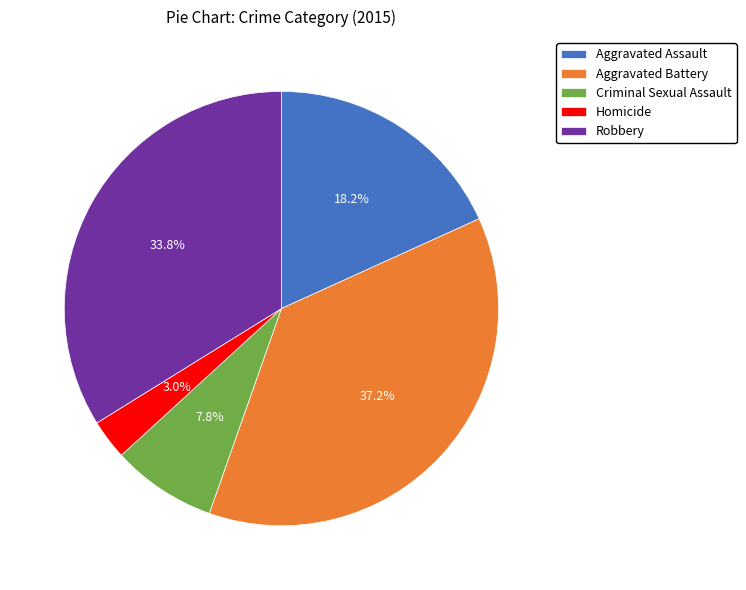

What percentage do Aggravated Battery and Robbery together represent?

71.0%